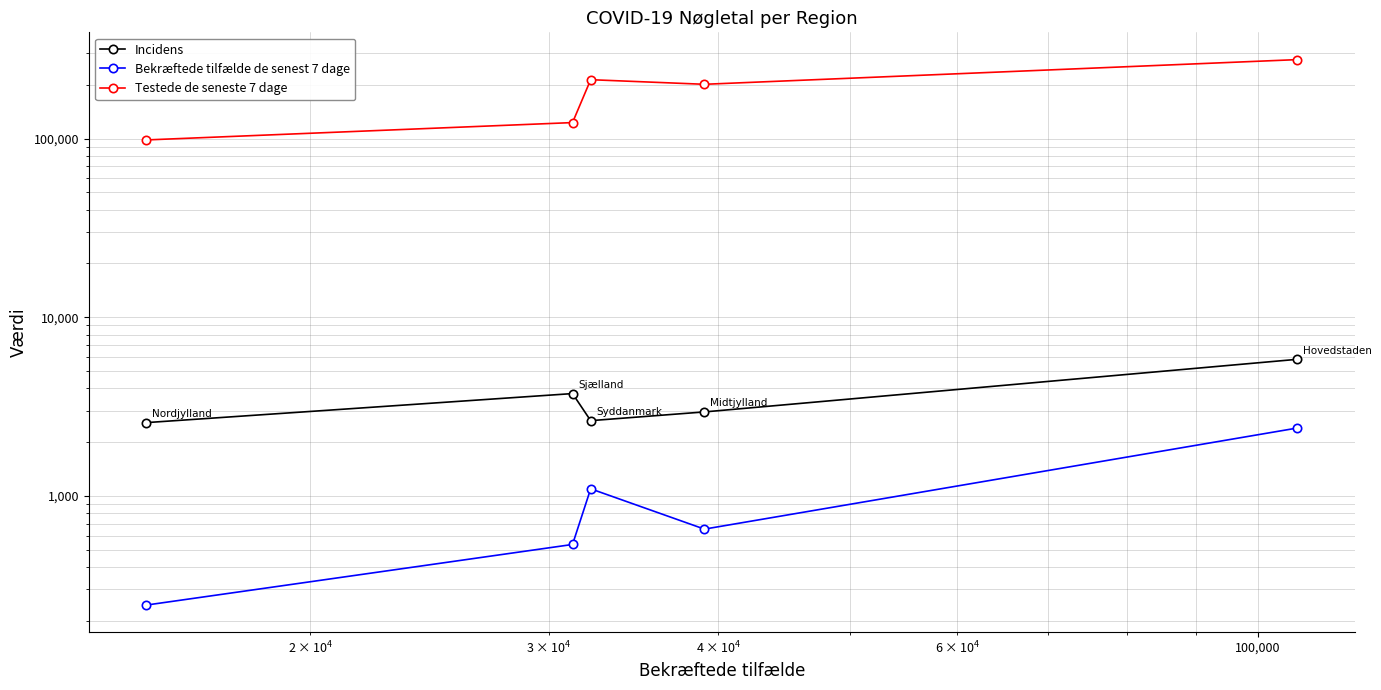

What is the average value of the Testede de seneste 7 dage series?

182481